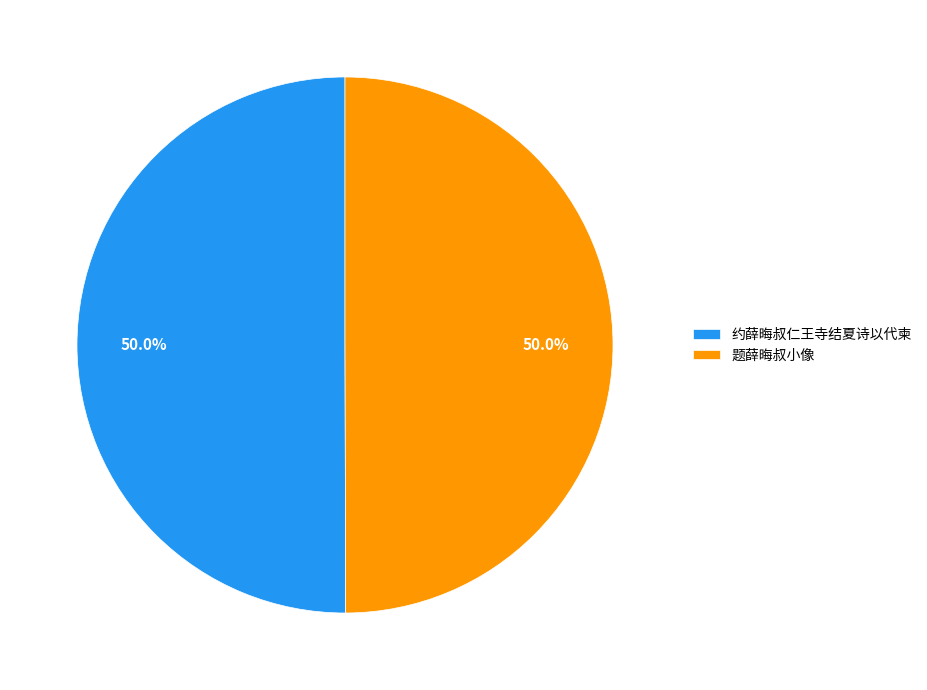

Approximately how many times larger is the value at 约薛晦叔仁王寺结夏诗以代柬 compared to 题薛晦叔小像?

1.0